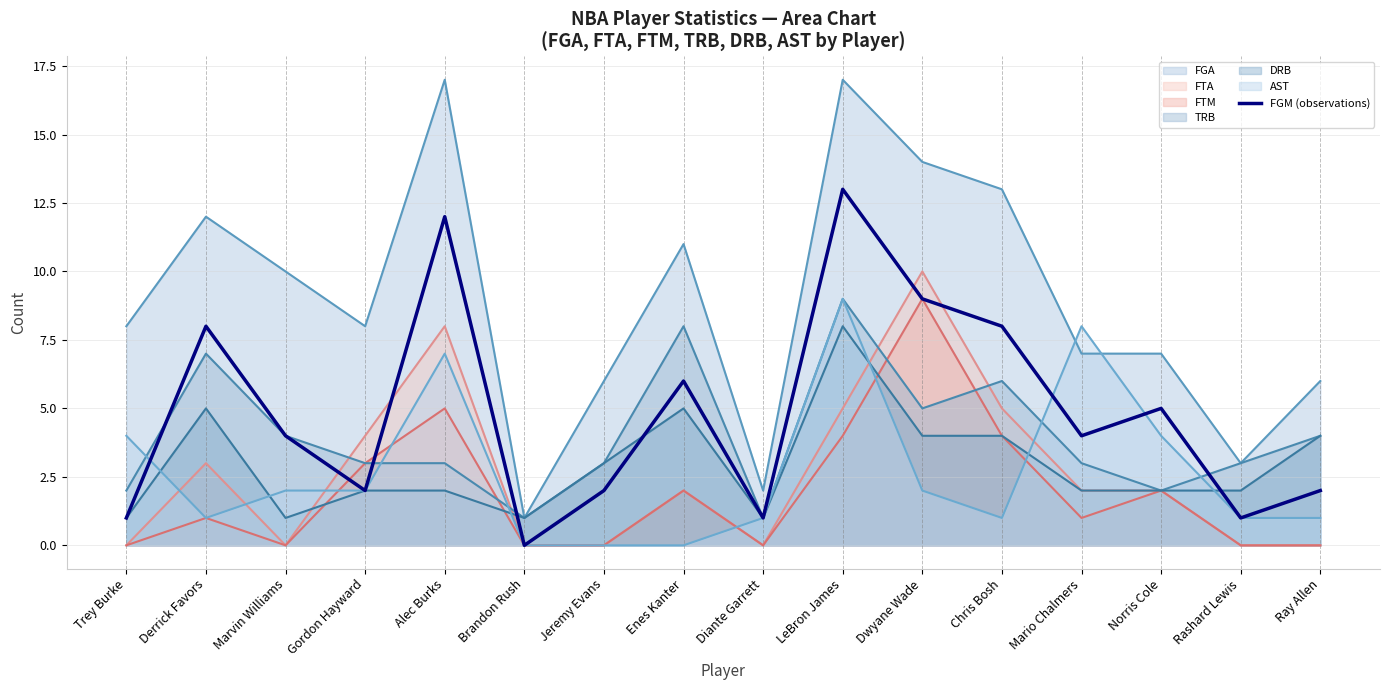

At which label does FGA reach its peak?

Alec Burks